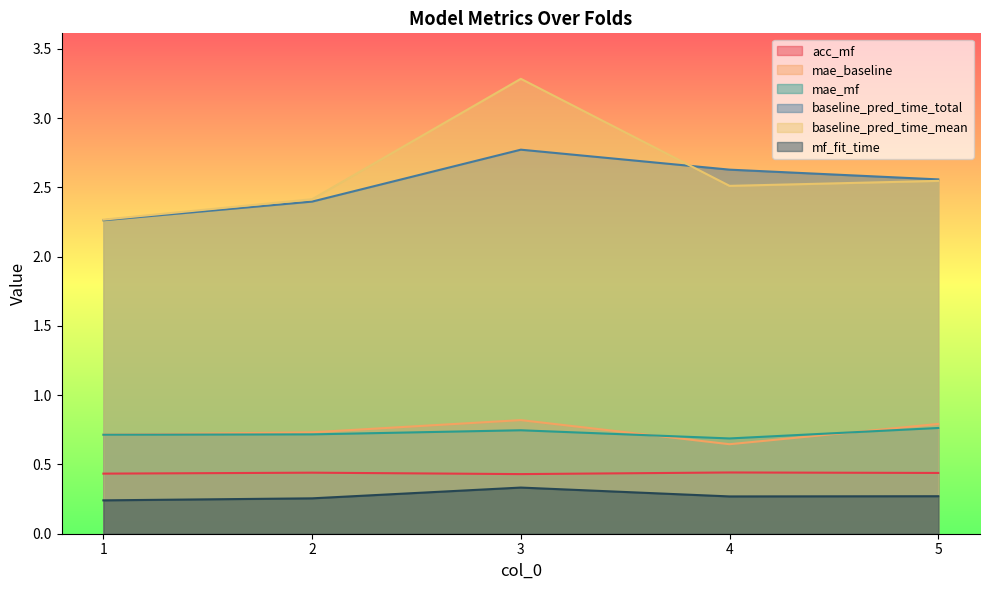

What is the value of the acc_mf point at the 1st from the left?

0.4